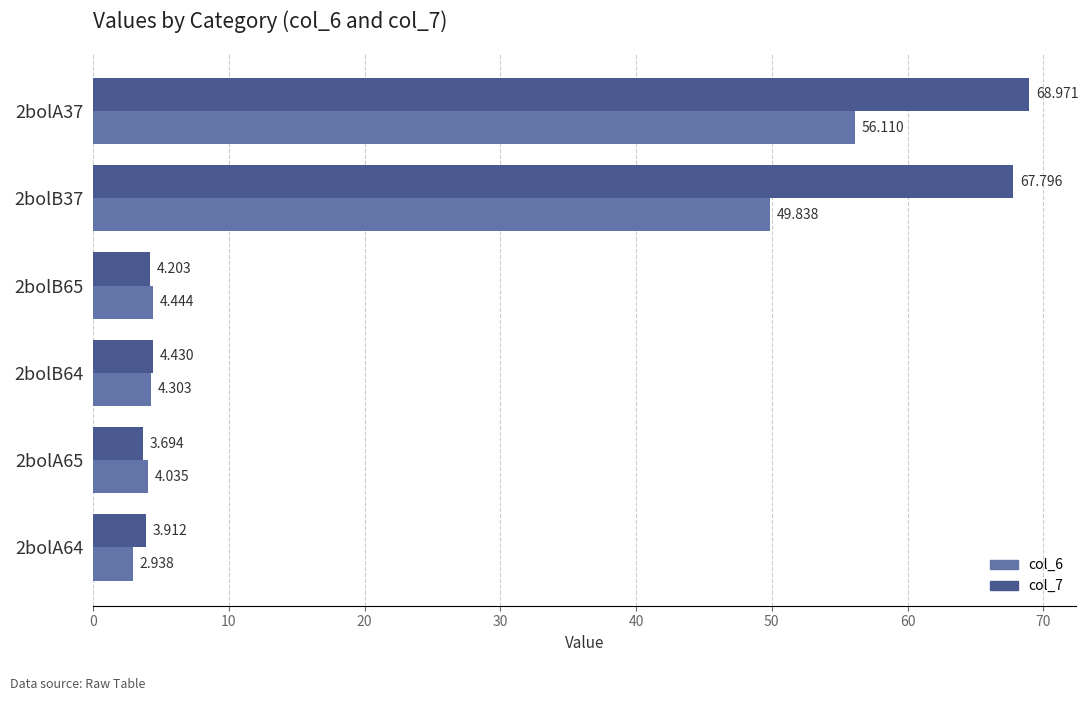

Is the value of col_6 at 2bolB65 greater than the value of col_7 at 2bolB64?

Yes